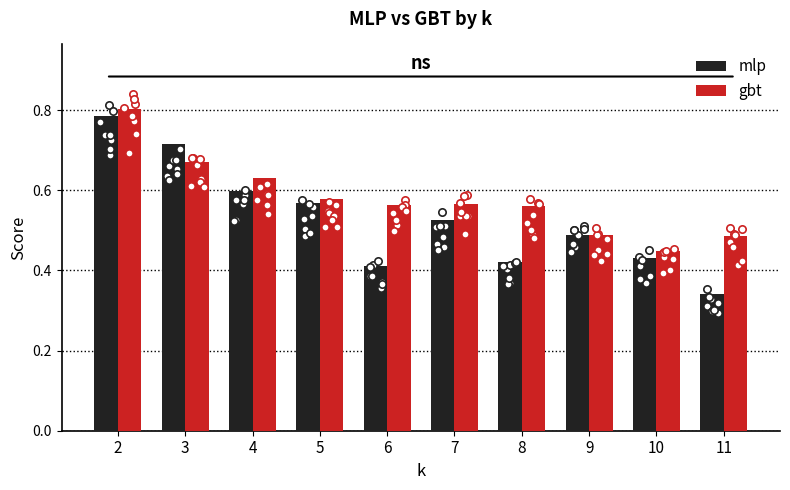

What is the total value across all series at 9?

1.0